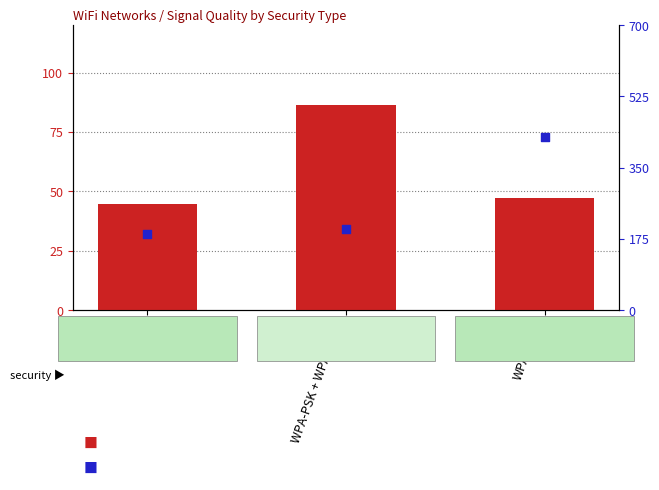

Which series has the largest Y range (max minus min)?

Information Size